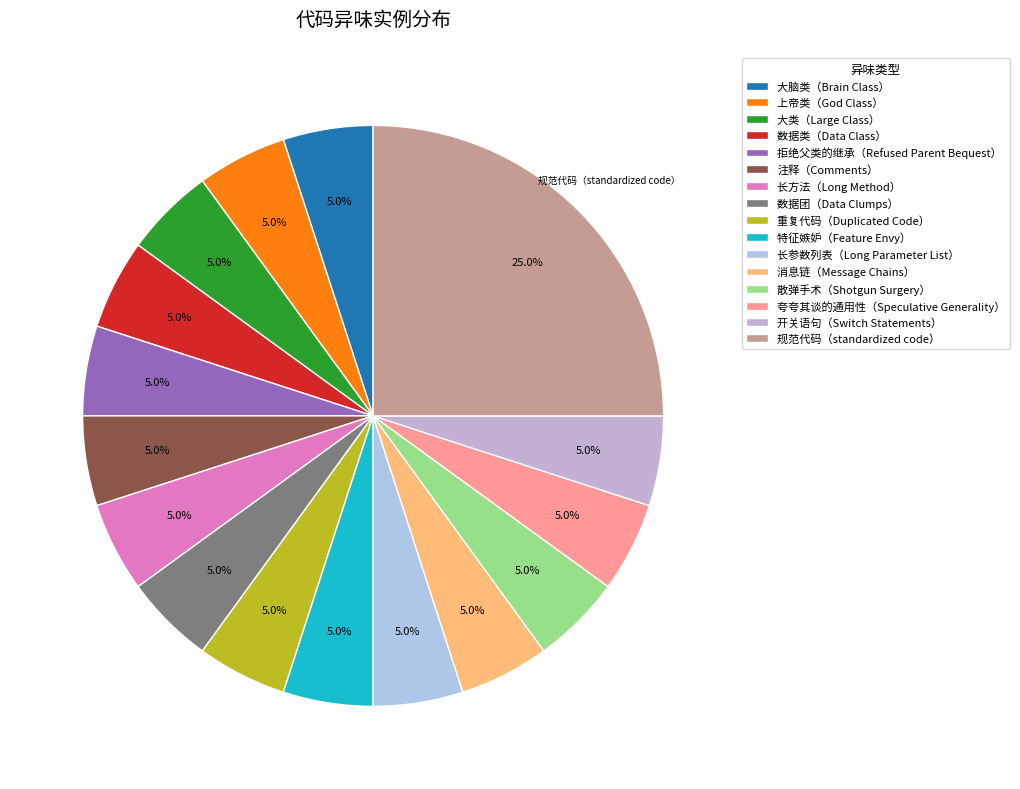

Is it true that 重复代码（Duplicated Code） is 5% of the pie?

True